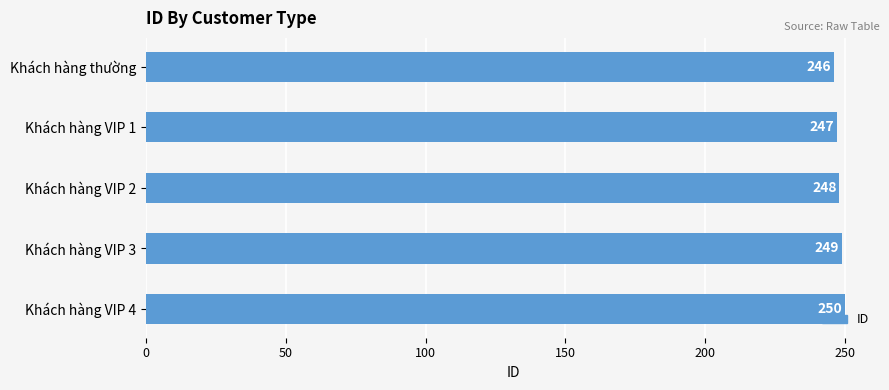

Approximately how many times larger is the value at Khách hàng thường compared to Khách hàng VIP 2?

1.0